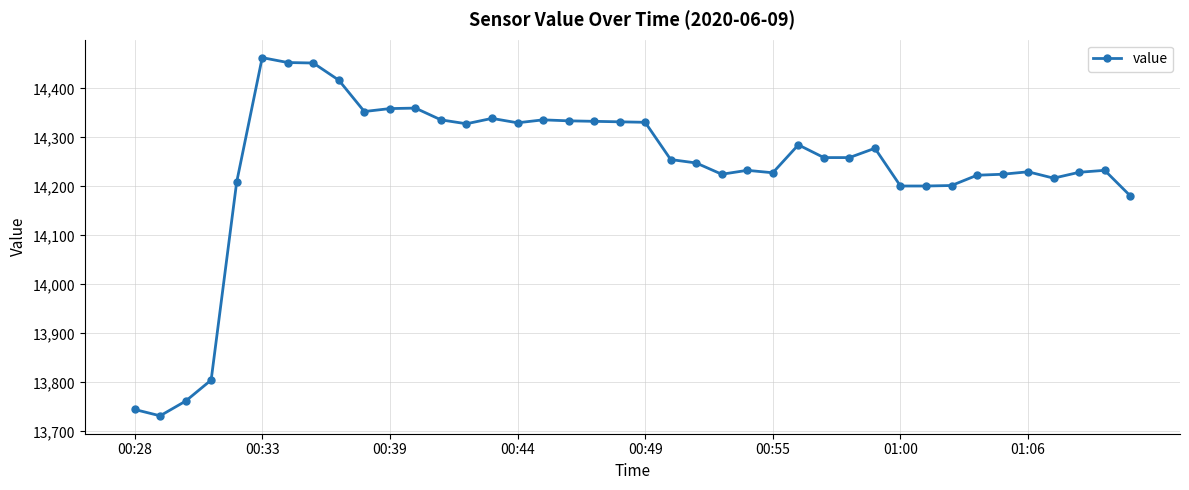

What is the difference between the second highest and minimum values?

721